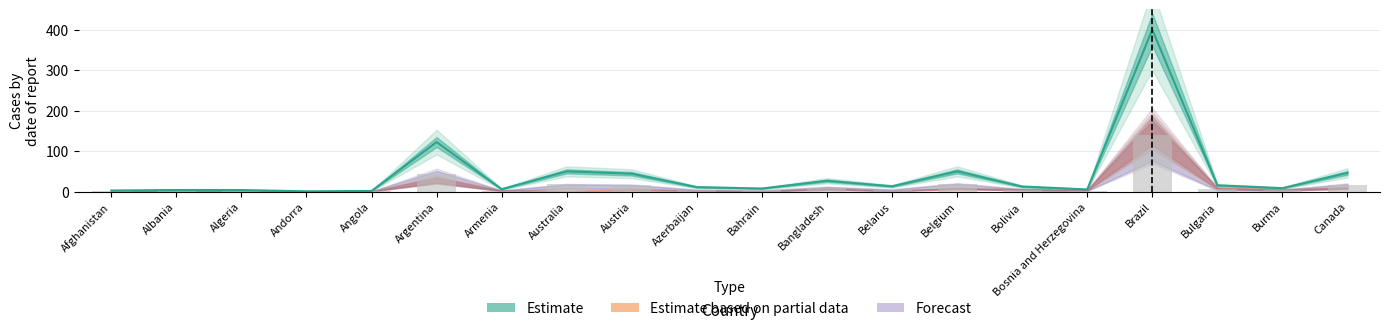

What is the label of the 14th bar from the right?

Armenia